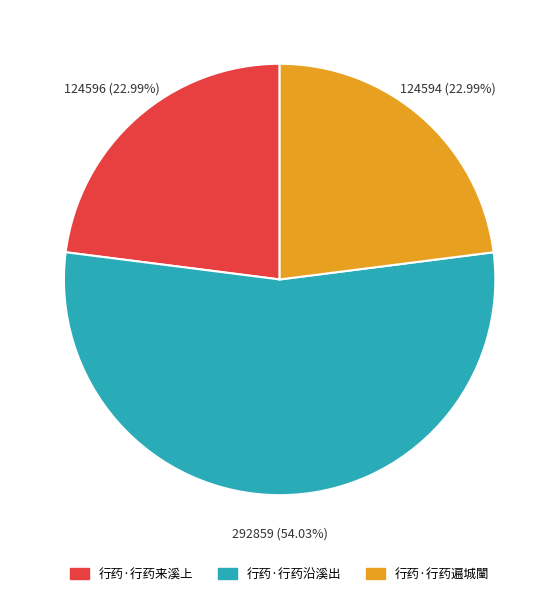

Which category accounts for the majority?

行药·行药沿溪出